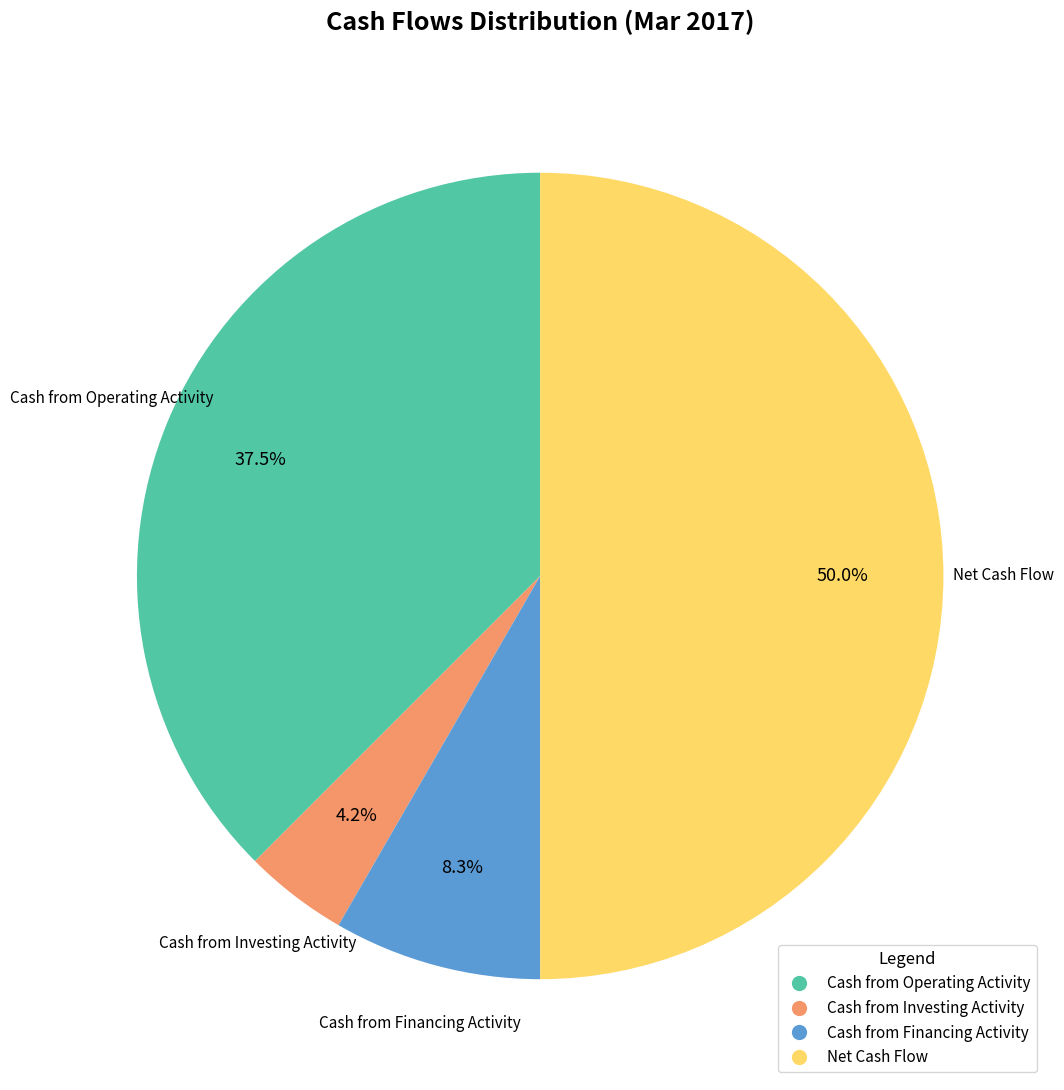

Is Cash from Operating Activity the majority of the pie?

No